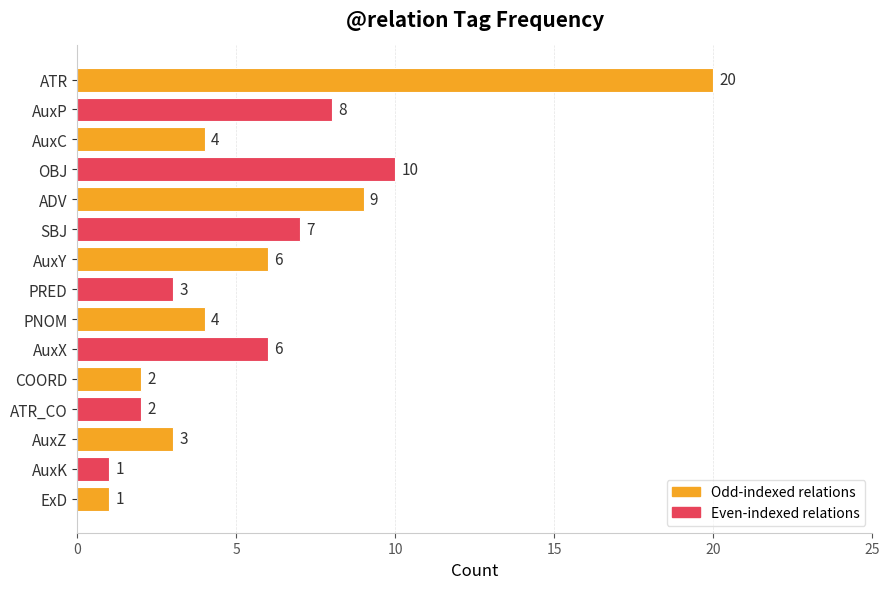

How many data points does each series have?

15